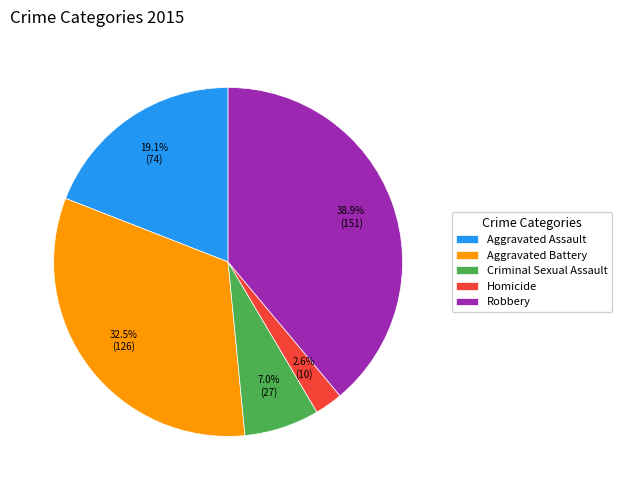

What percentage do Homicide and Robbery together represent?

41.5%